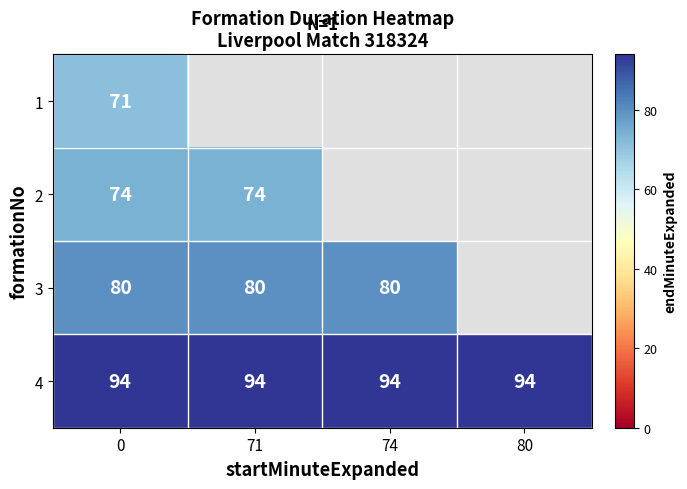

What is the lowest value of the 4 series?

94